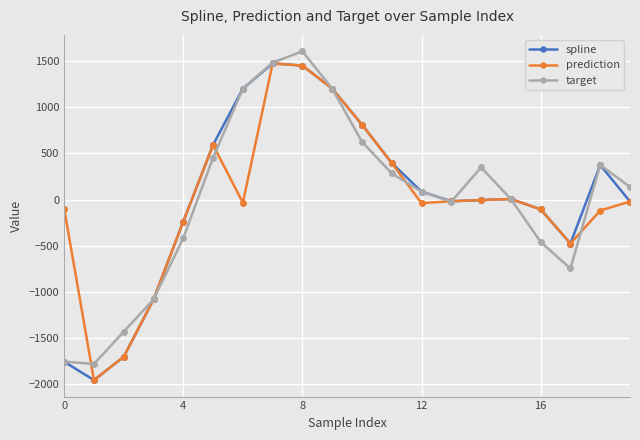

How many lines are shown in the chart?

3